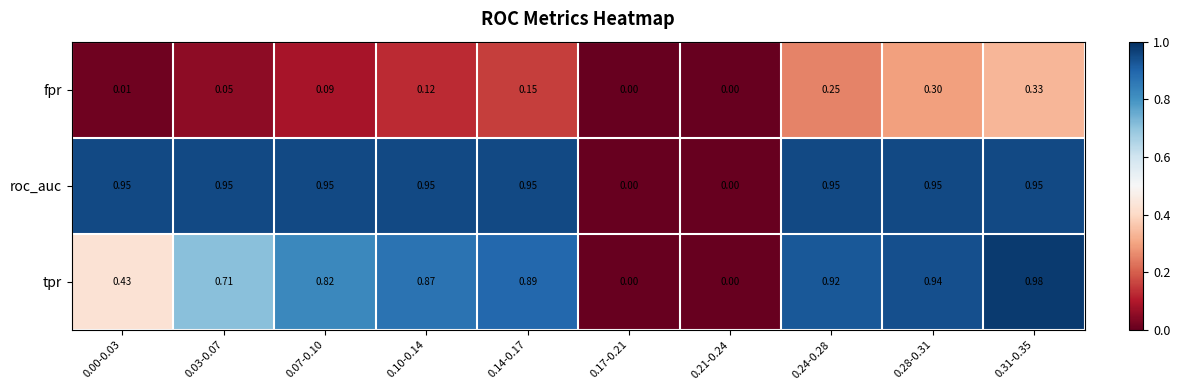

List the series in order of their peak value, highest first.

tpr, roc_auc, fpr